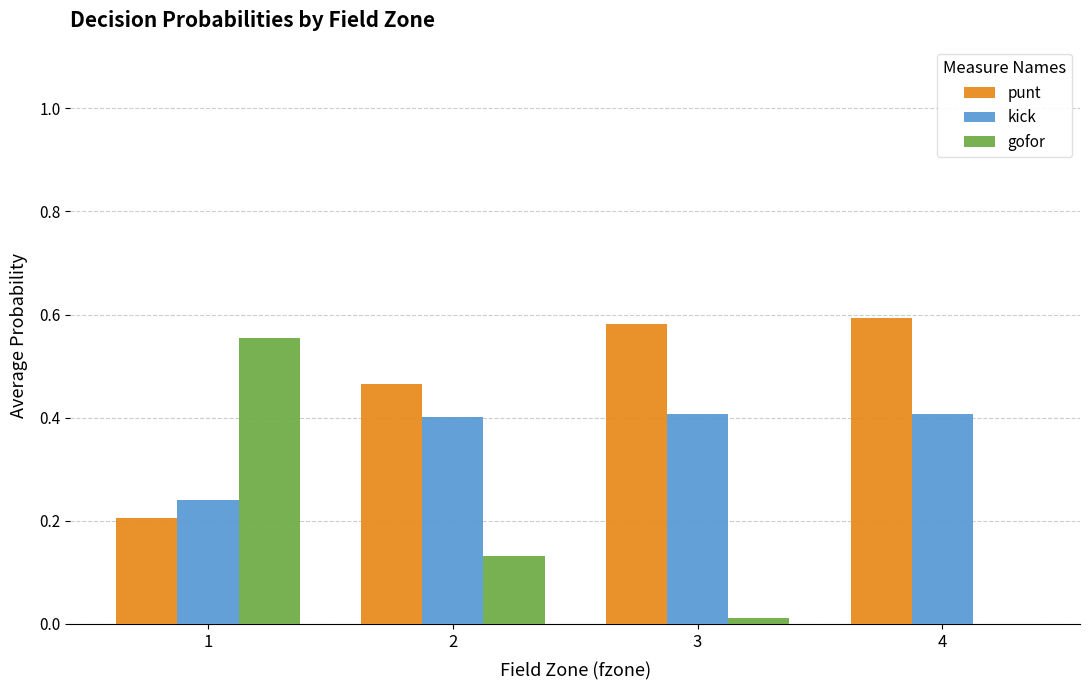

Is the value of punt at 1 greater than the value of kick at 3?

No